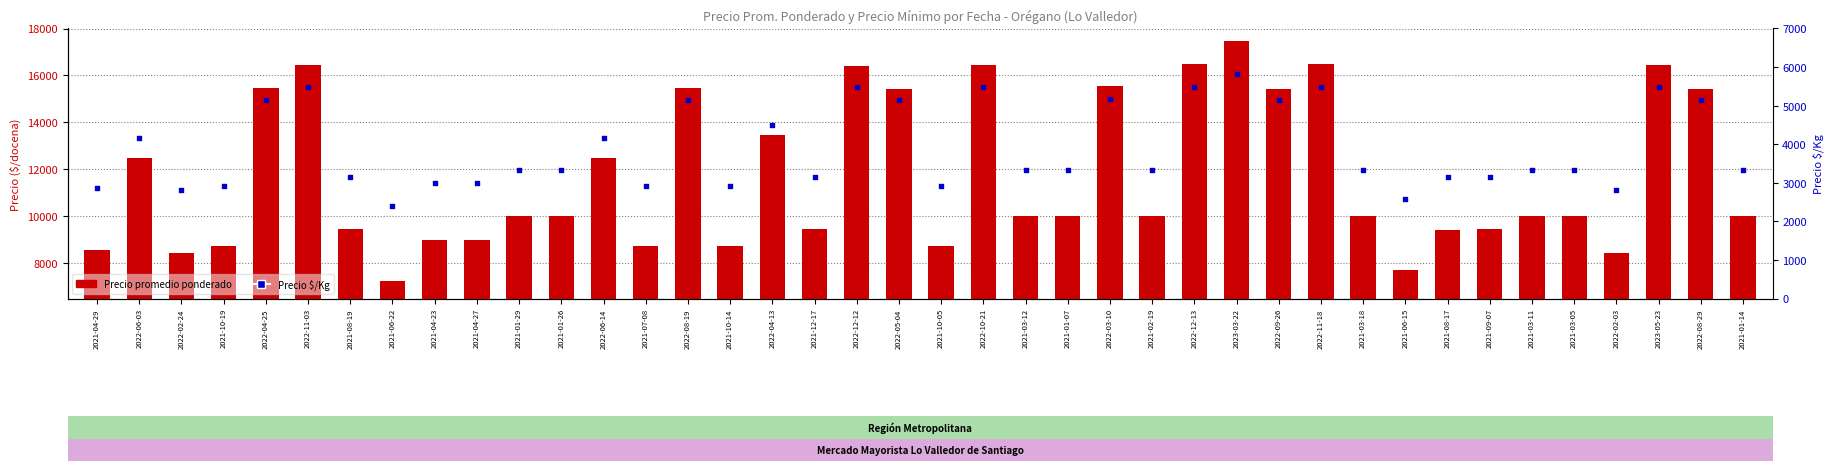

Is the value of Precio $/Kg at 2022-10-21 greater than the value of Precio promedio ponderado at 2022-03-10?

No